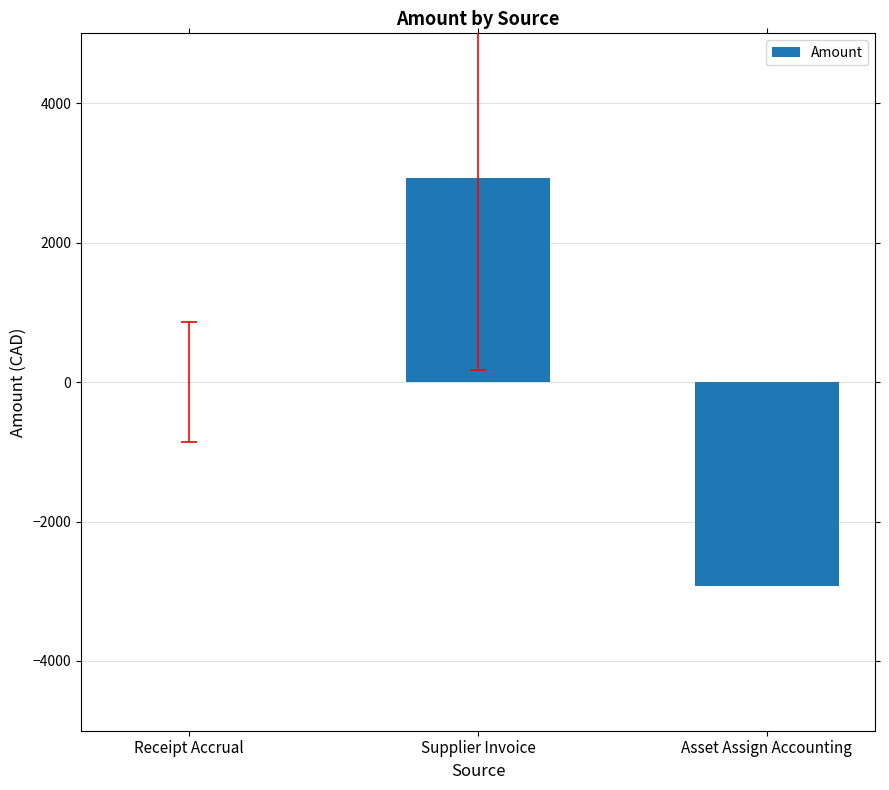

Are the bars horizontal?

No